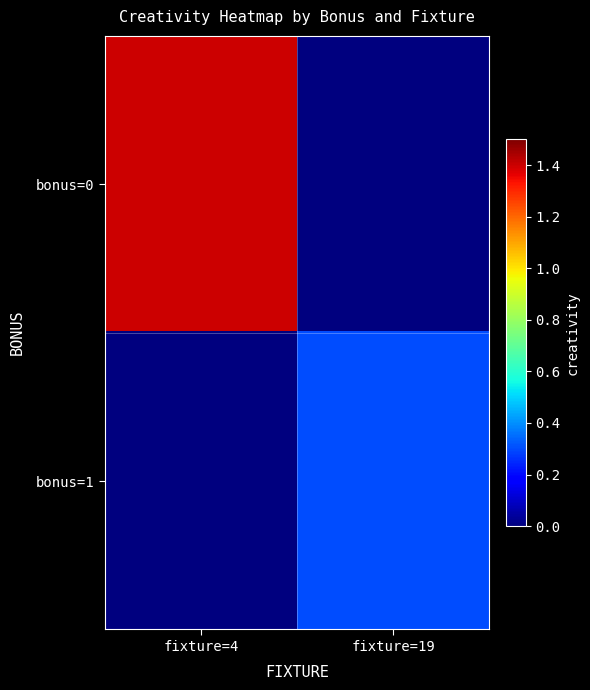

Between fixture=4 and fixture=19, which series saw the biggest shift?

bonus=0